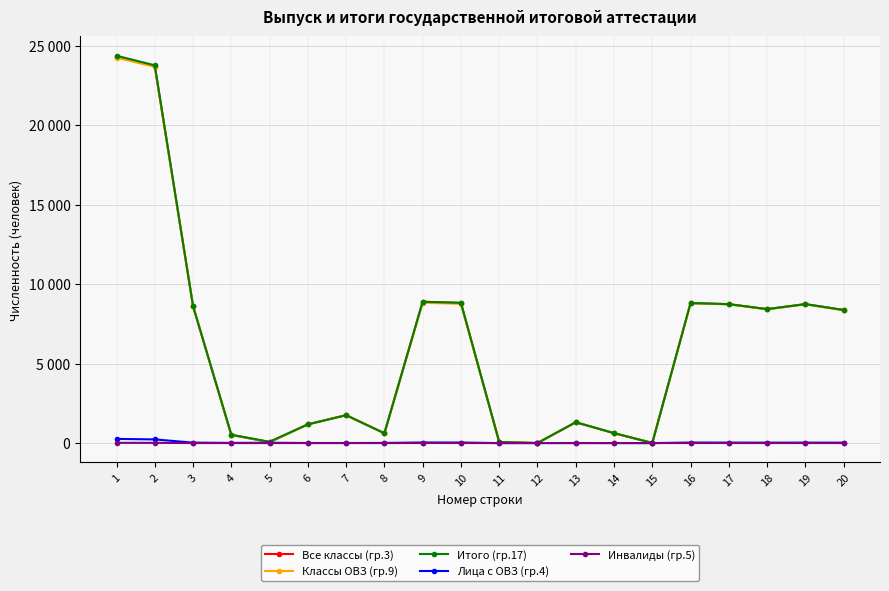

Rank the categories by Лица с ОВЗ (гр.4) value from lowest to highest.

11, 15, 12, 14, 6, 13, 7, 8, 4, 5, 20, 18, 3, 19, 17, 16, 10, 9, 2, 1